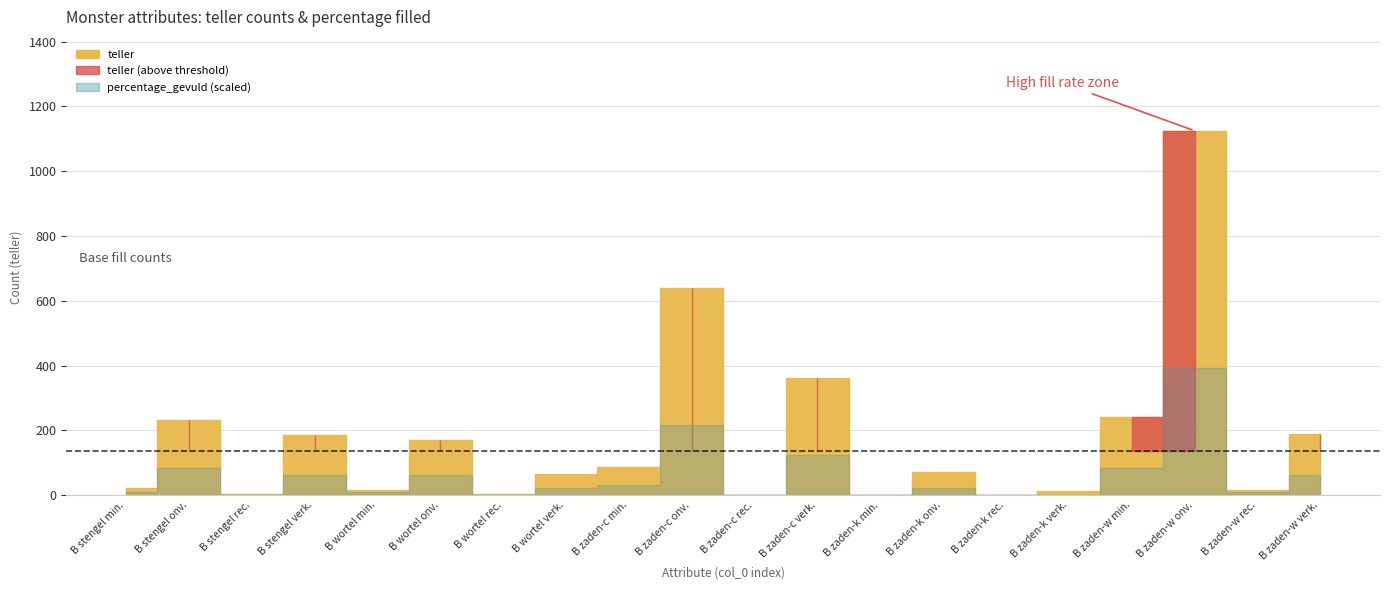

Which series has the largest total across all categories?

teller